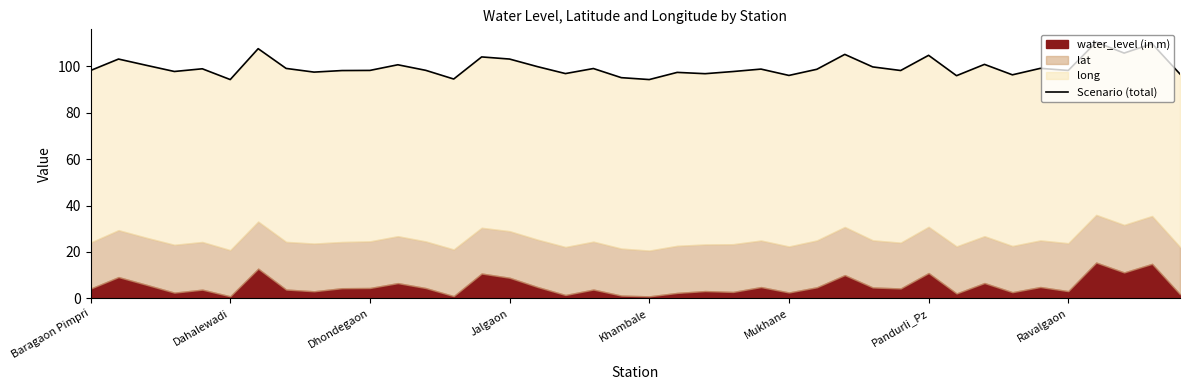

Read the value at Pandurli_Pz.

104.7